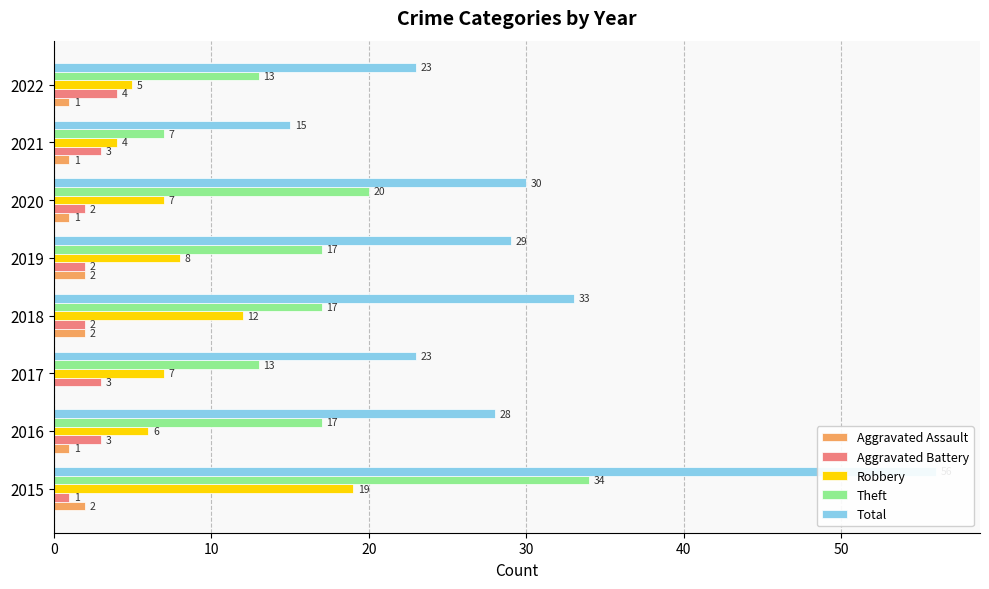

Which has a higher value, 2017 or 2019?

2019